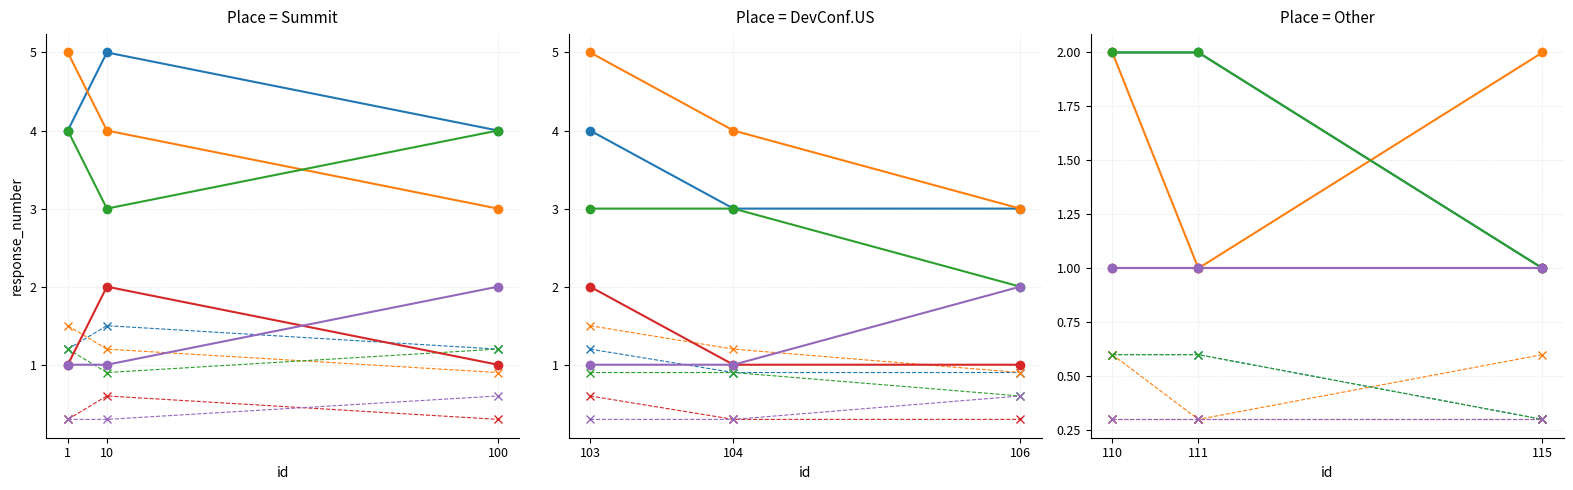

True or false: senior developer and architect cross at least once.

False